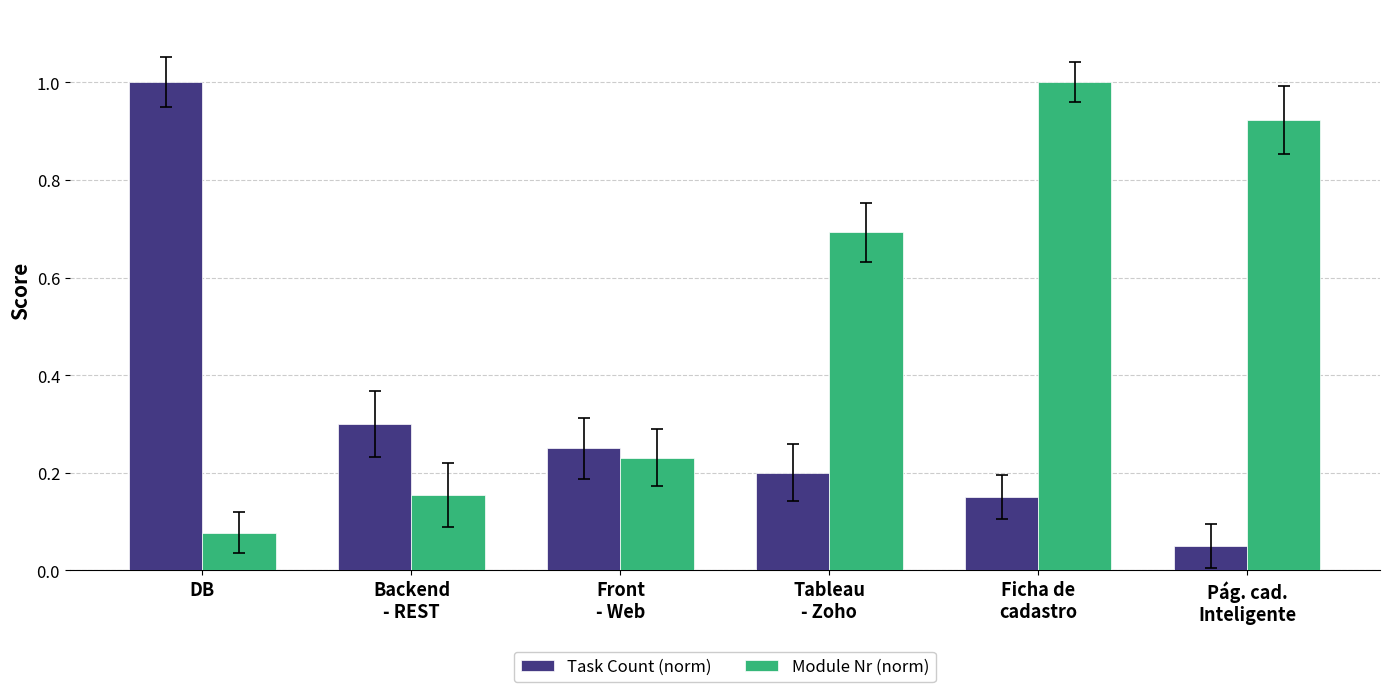

Are the bars grouped side by side (vs. stacked)?

Yes